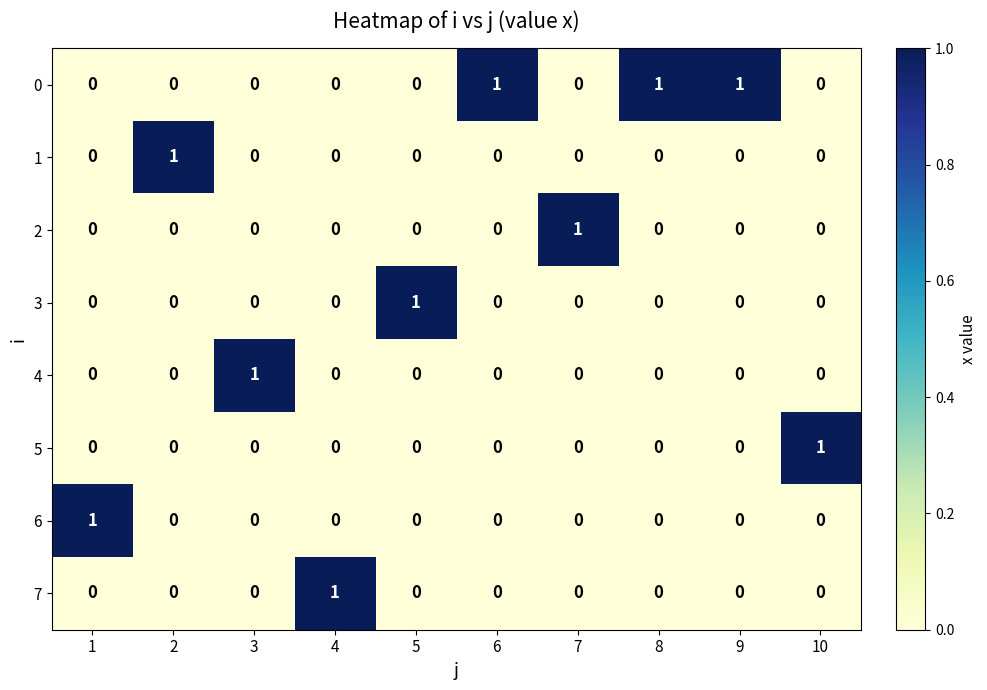

True or false: 7 has a value of -1 at 9.

False